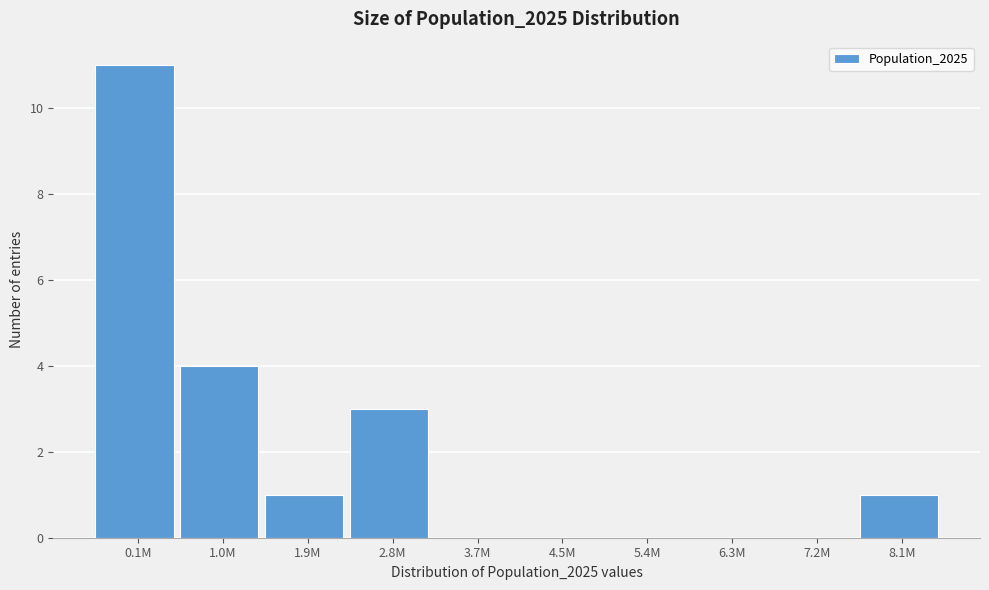

Reading left to right, list all the values displayed in this chart.

0.1M=11	1.0M=4	1.9M=1	2.8M=3	3.7M=0	4.5M=0	5.4M=0	6.3M=0	7.2M=0	8.1M=1